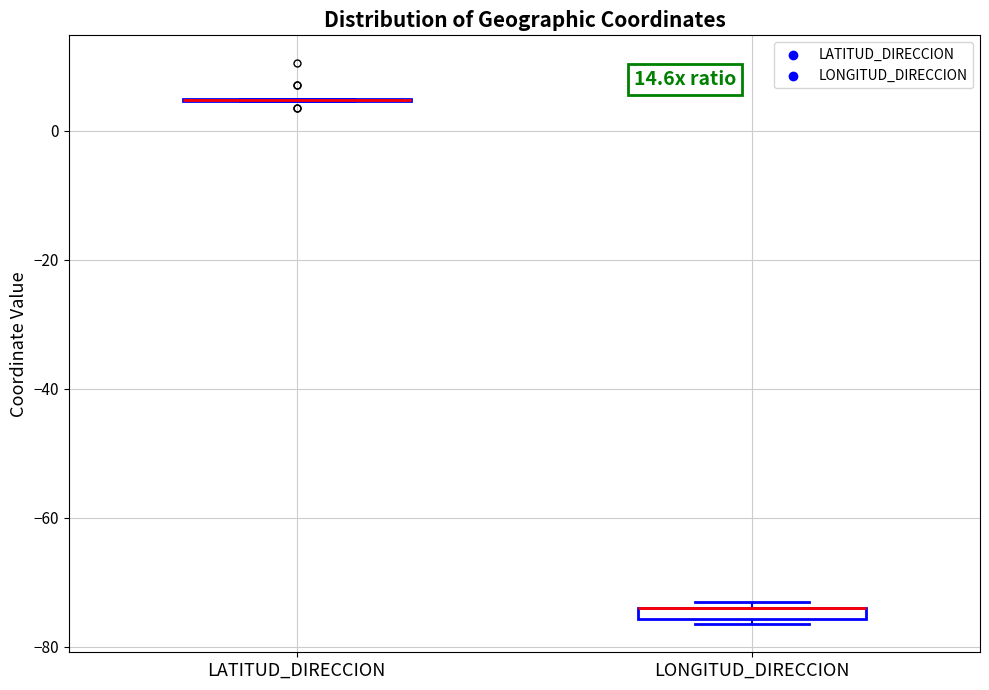

Where is the upper edge of the box for LONGITUD_DIRECCION on the y-axis? The values are not printed on the chart, so give them approximately, as read against the axis.

-74